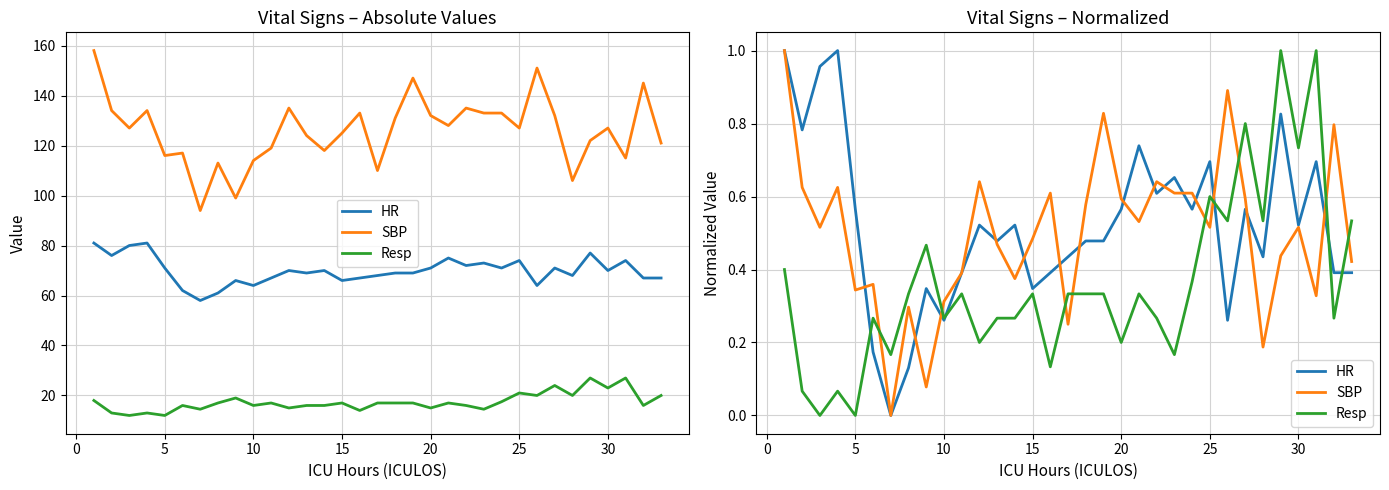

At how many categories does at least one series exceed 0?

33